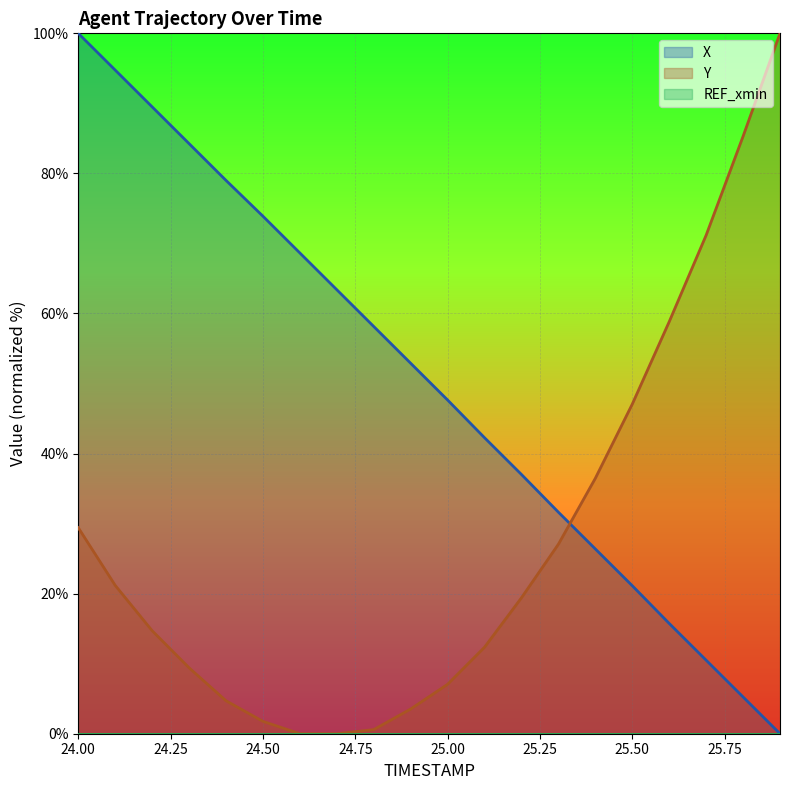

What is the spread (max minus min) of values at 24.2?

74.8